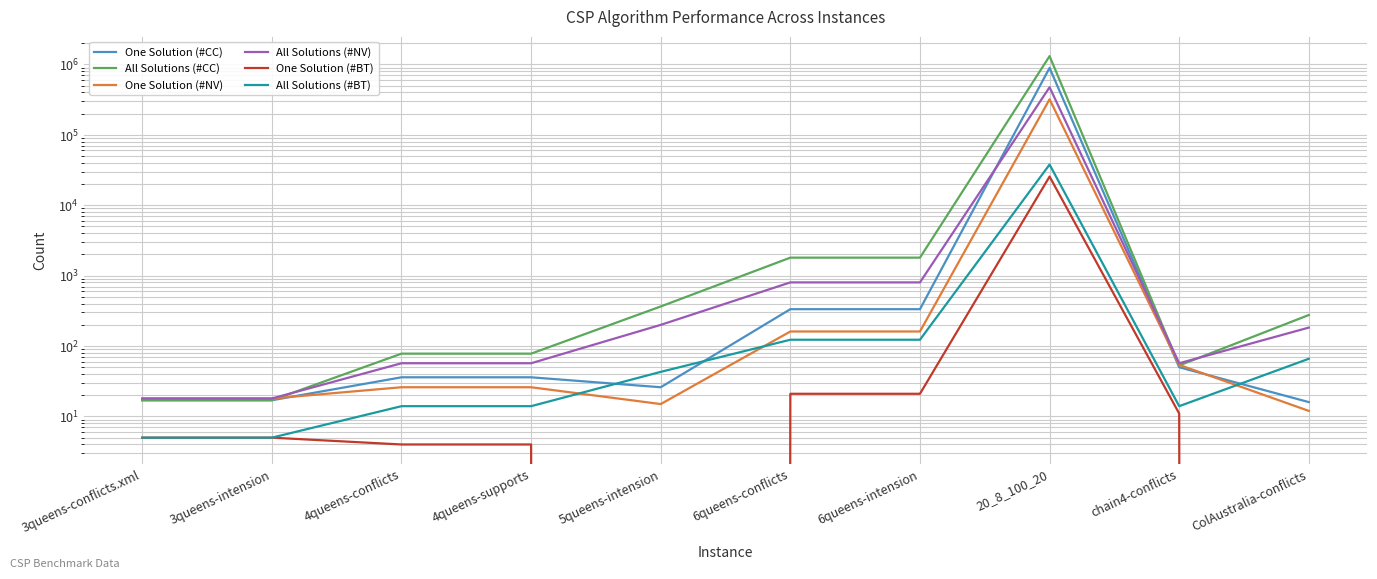

Rank the categories by All Solutions (#BT) value from highest to lowest.

20_8_100_20, 6queens-conflicts, 6queens-intension, ColAustralia-conflicts, 5queens-intension, 4queens-conflicts, 4queens-supports, chain4-conflicts, 3queens-conflicts.xml, 3queens-intension